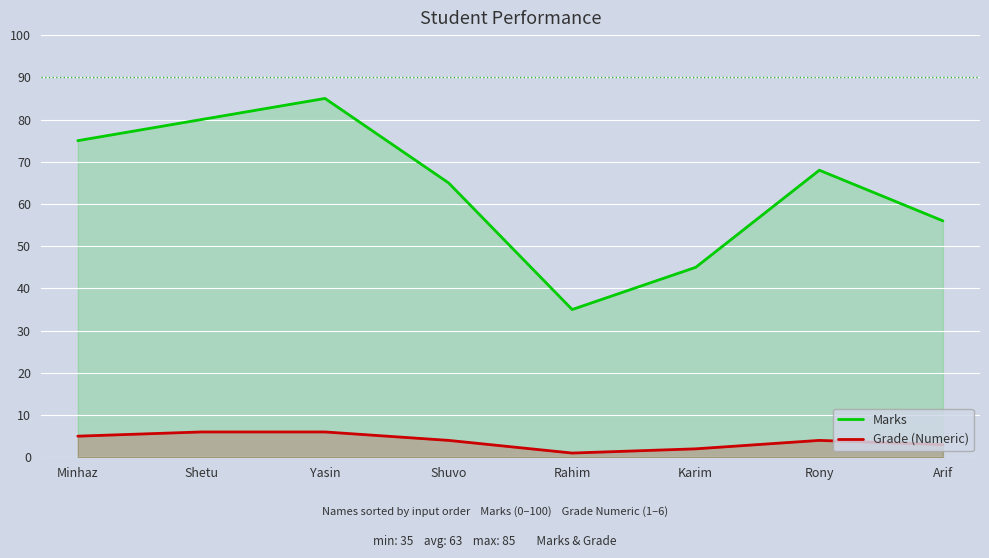

True or false: Grade (Numeric) and Marks cross at least once.

False